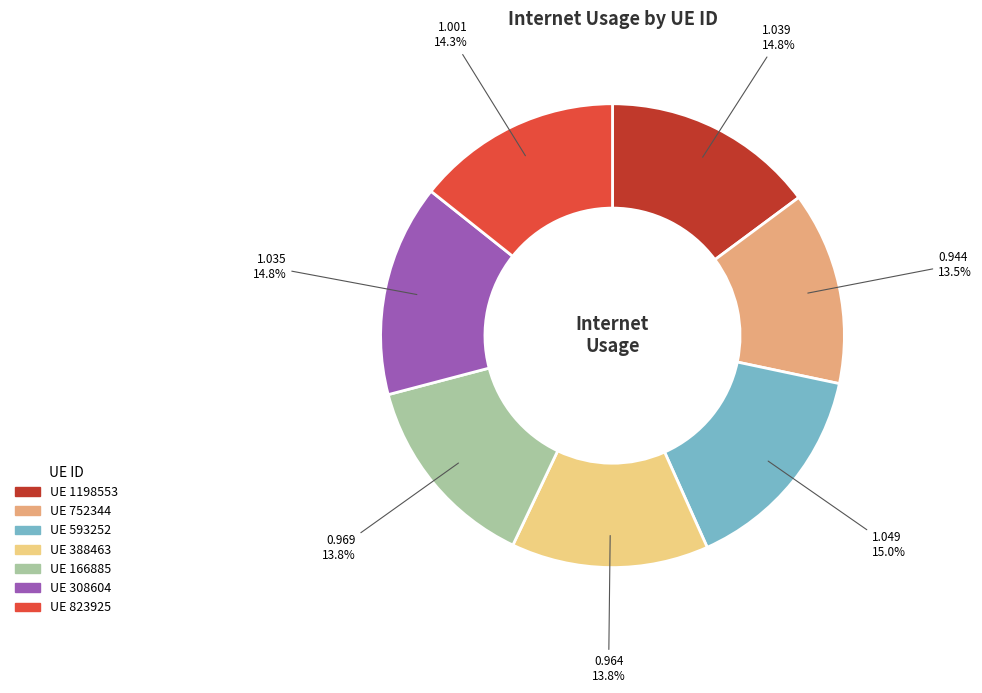

Count the number of slices in the pie.

7